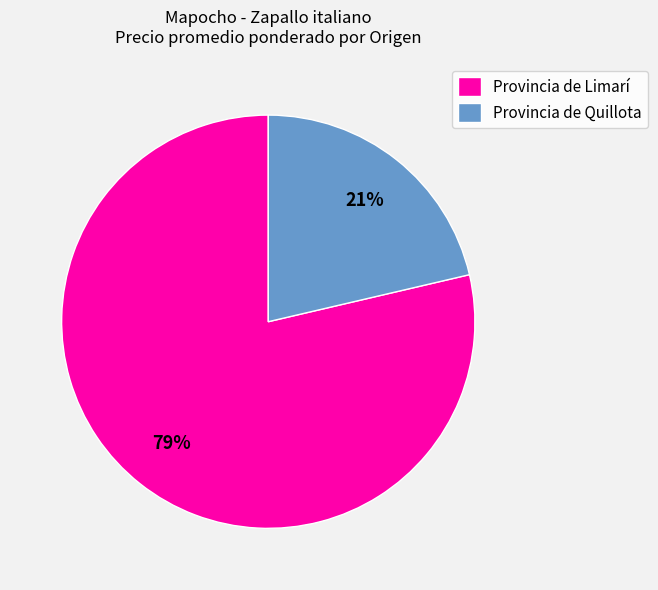

Count the number of slices in the pie.

2